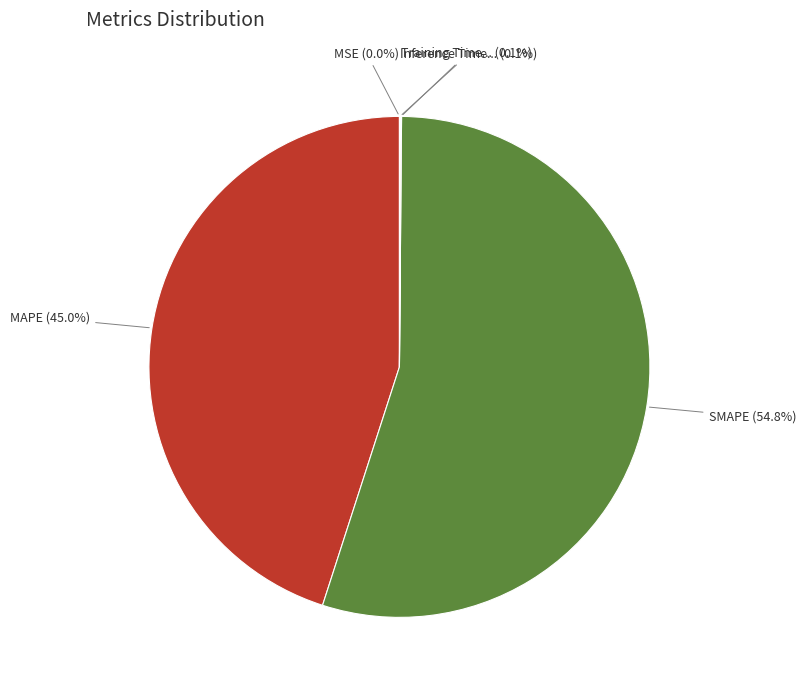

Is there a majority slice in this chart?

Yes